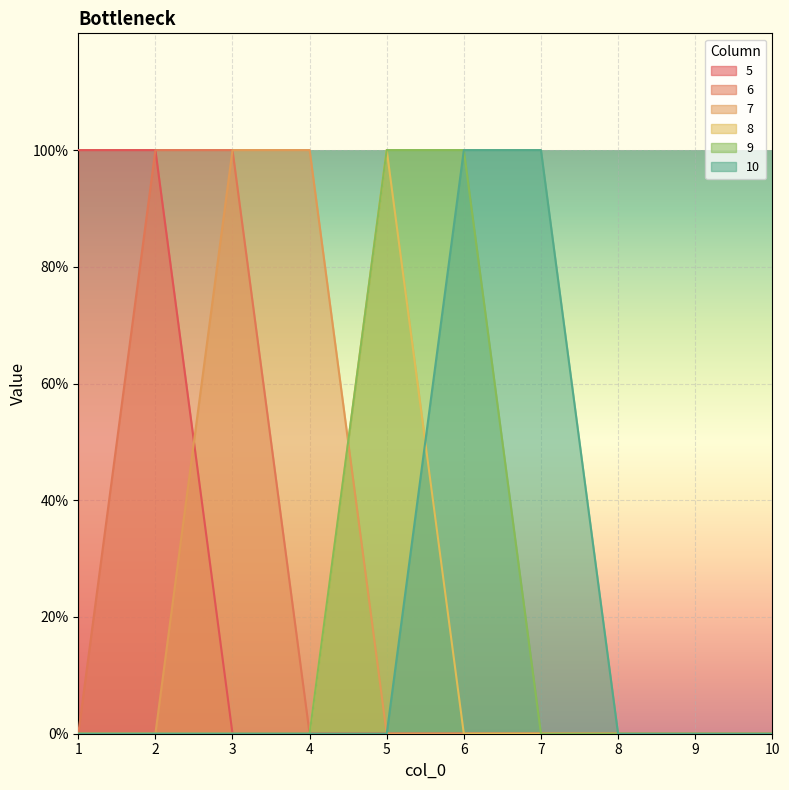

What is the maximum value for 8?

1